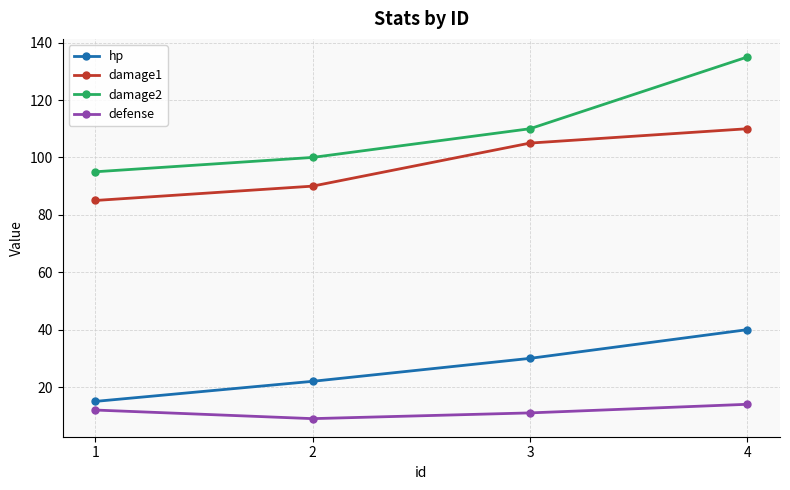

Which series has the largest total across all categories?

damage2